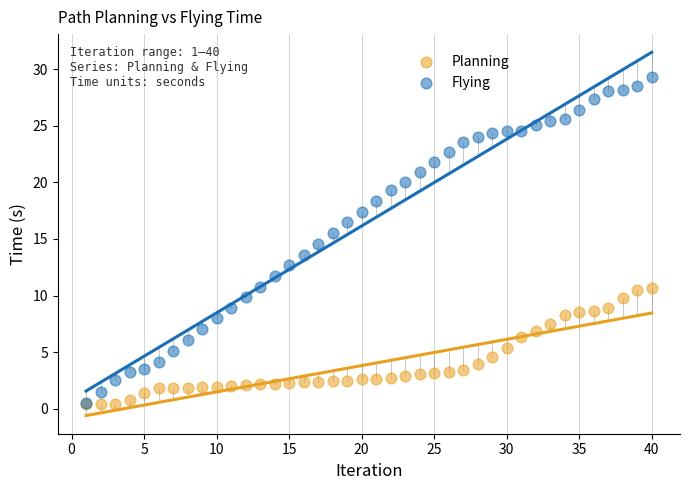

What are all the series names shown in the legend?

Planning, Flying